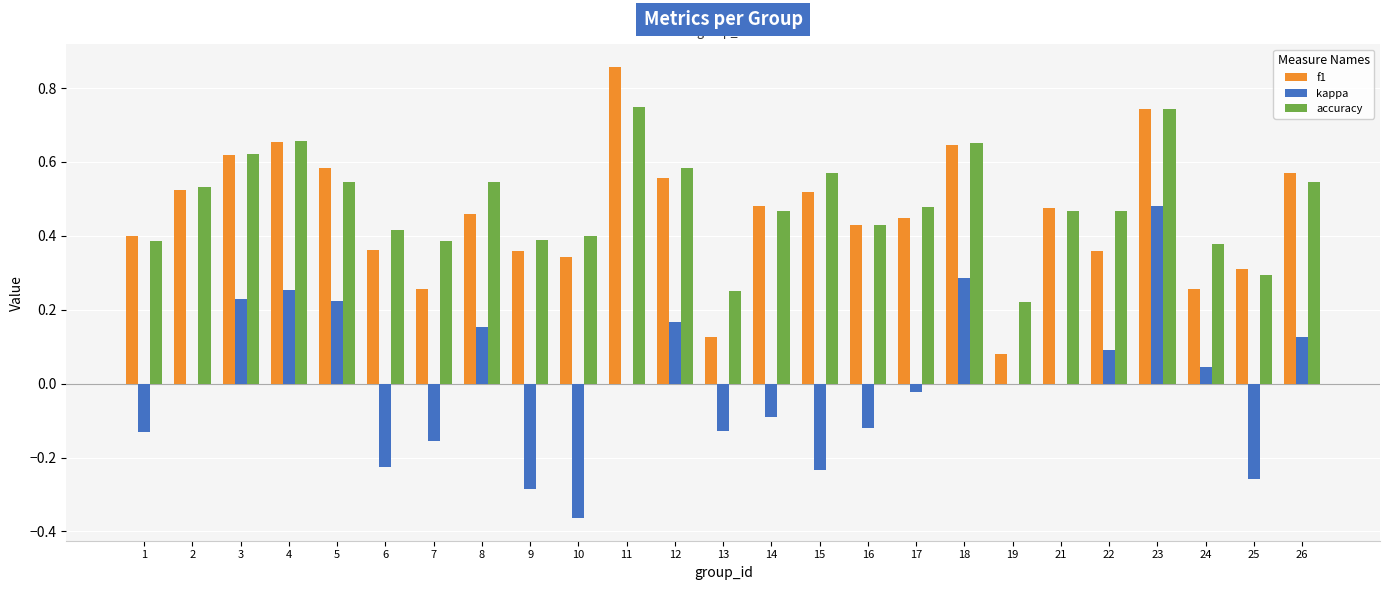

The value of accuracy at 2 is 0.2. True or false?

False